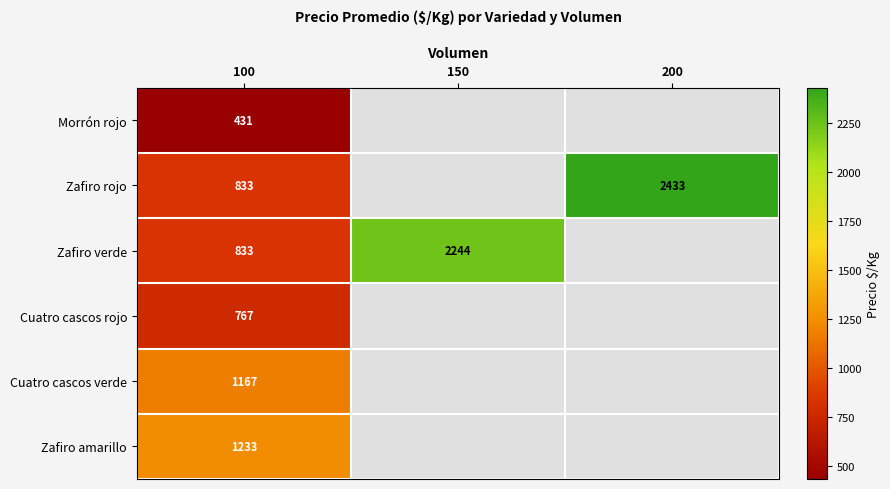

Is it true that Zafiro verde equals 2244 at 150?

True